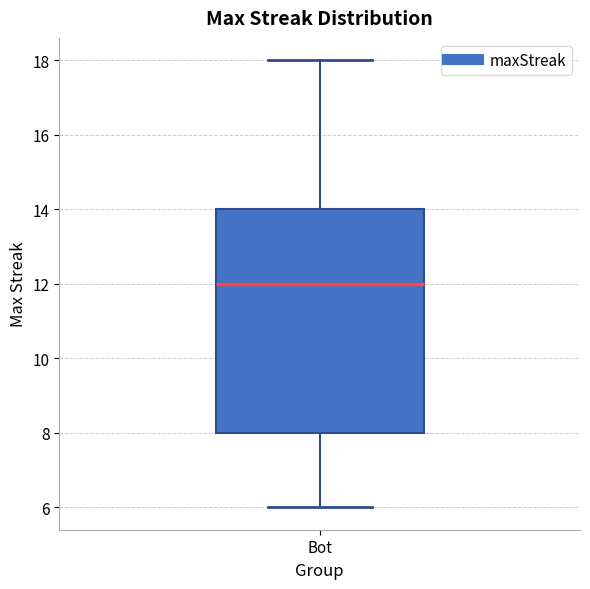

Read this box plot against the y-axis: the position of the median line, the range covered by the box, and the ends of both whiskers. The values are not printed on the chart, so give them approximately, as read against the axis.

median 12, box 8 to 14, whiskers 6 to 18